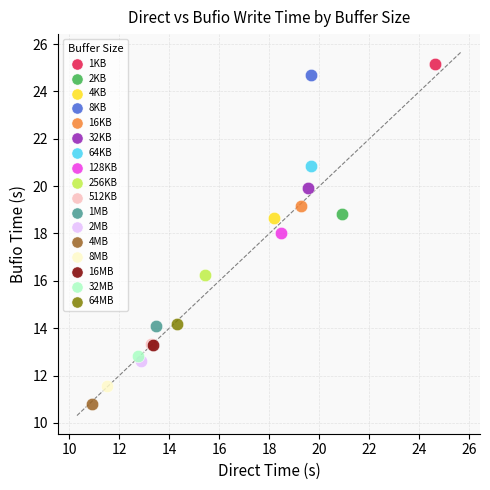

What are all the series names shown in the legend?

1KB, 2KB, 4KB, 8KB, 16KB, 32KB, 64KB, 128KB, 256KB, 512KB, 1MB, 2MB, 4MB, 8MB, 16MB, 32MB, 64MB